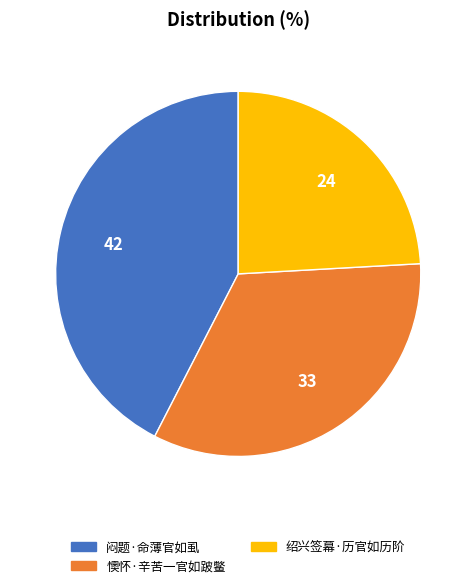

Rank the categories by value from lowest to highest.

绍兴签幕·历官如历阶, 懊怀·辛苦一官如跛鳖, 闷题·命薄官如虱